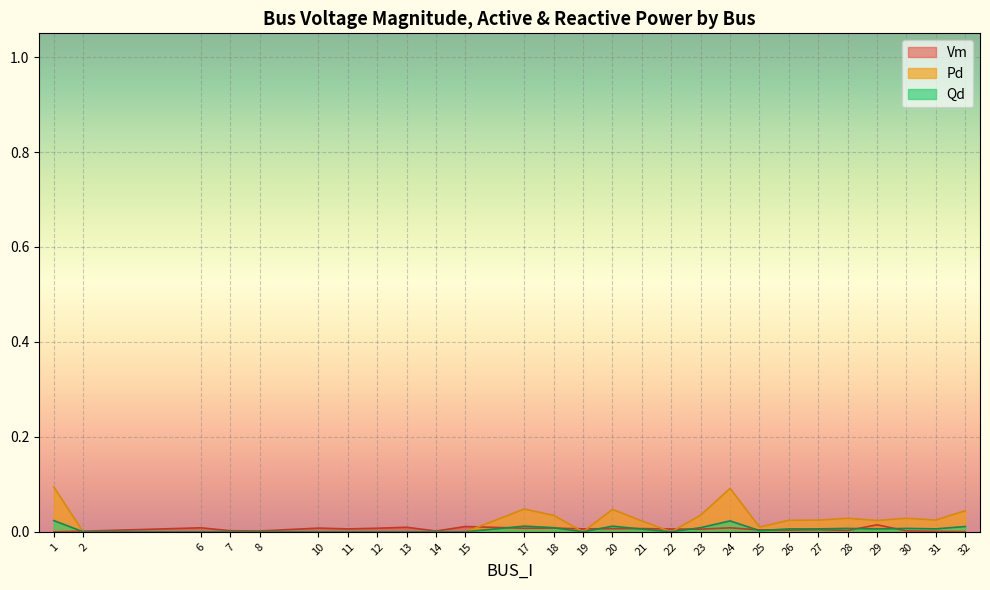

At which category is the sum across all series the highest?

24